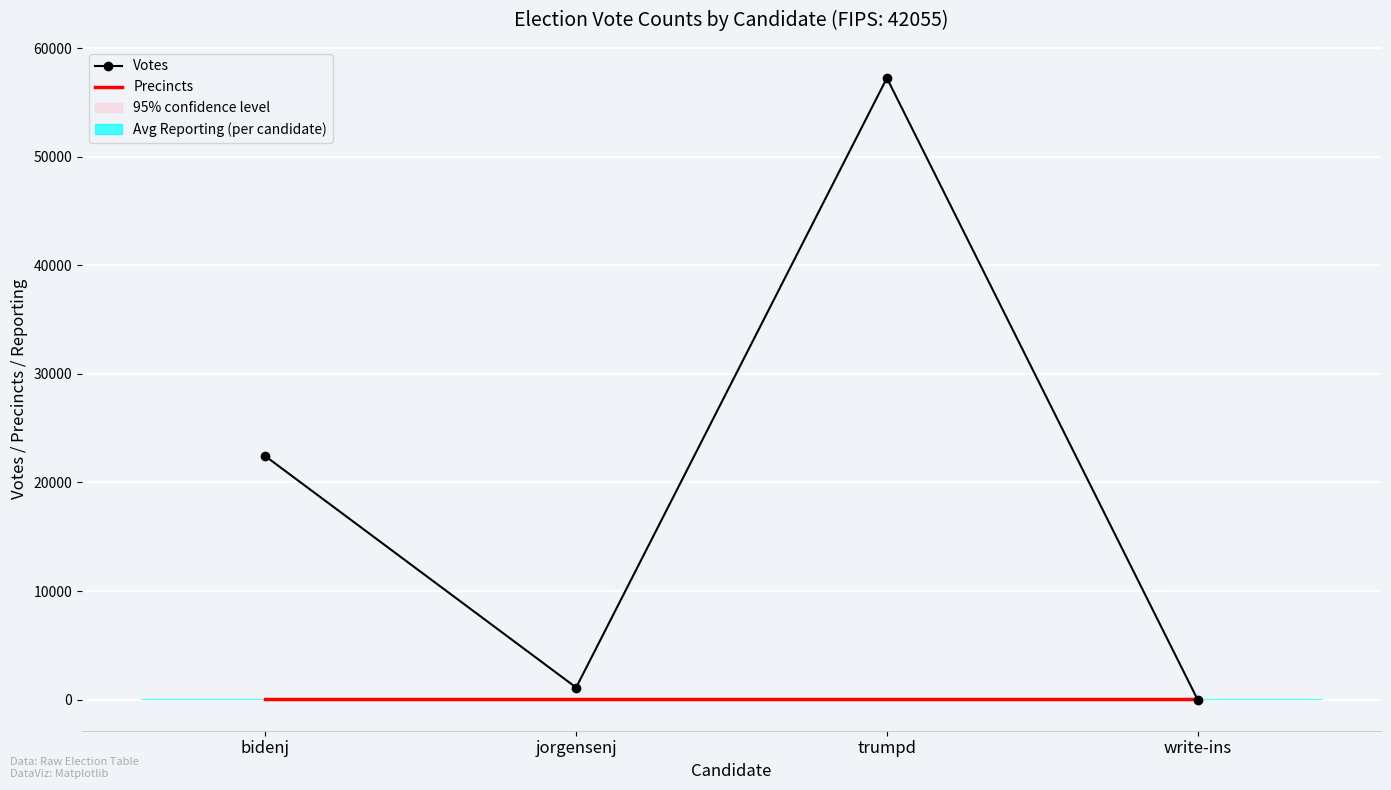

What is the average value of the Precincts series?

73